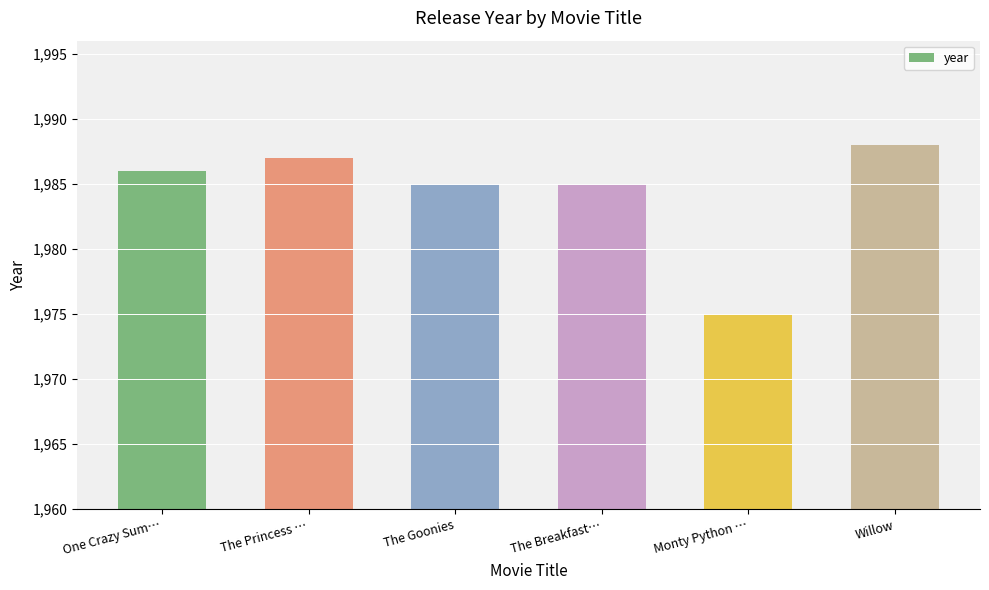

Between The Breakfast… and Willow, which is larger?

Willow